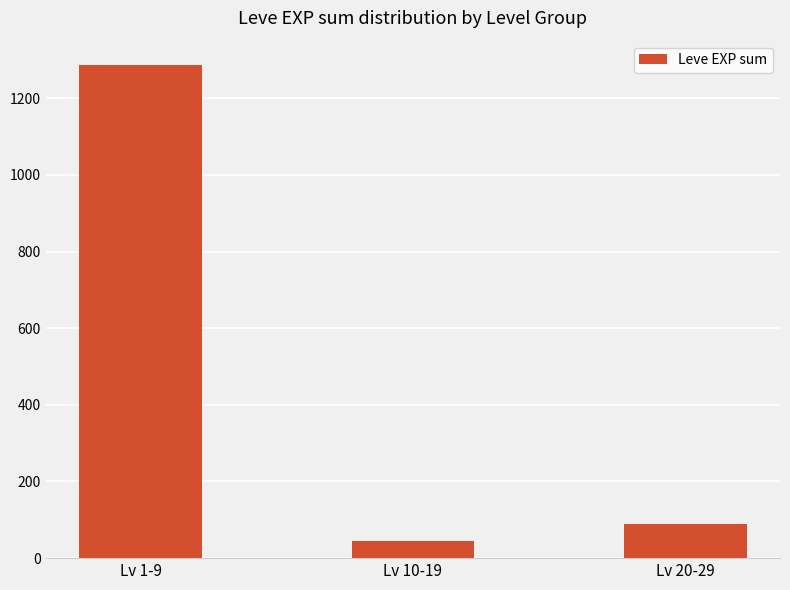

Approximately how many times larger is the value at Lv 1-9 compared to Lv 20-29?

14.3